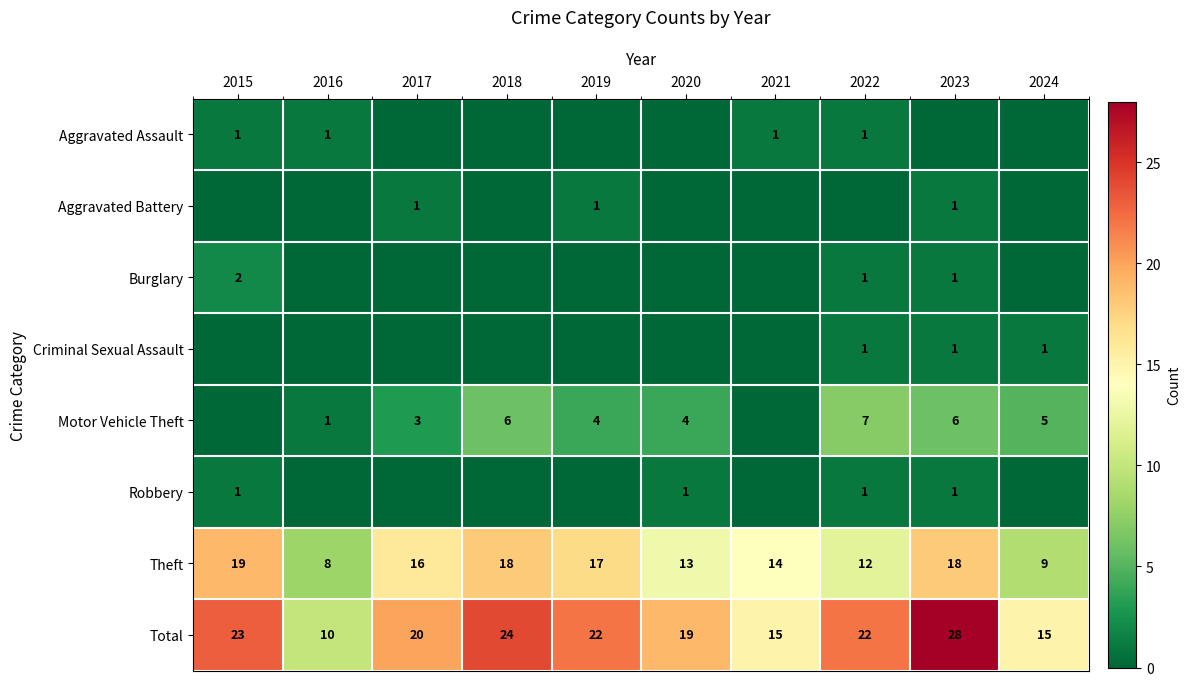

Is it true that Total equals 19 at 2020?

True